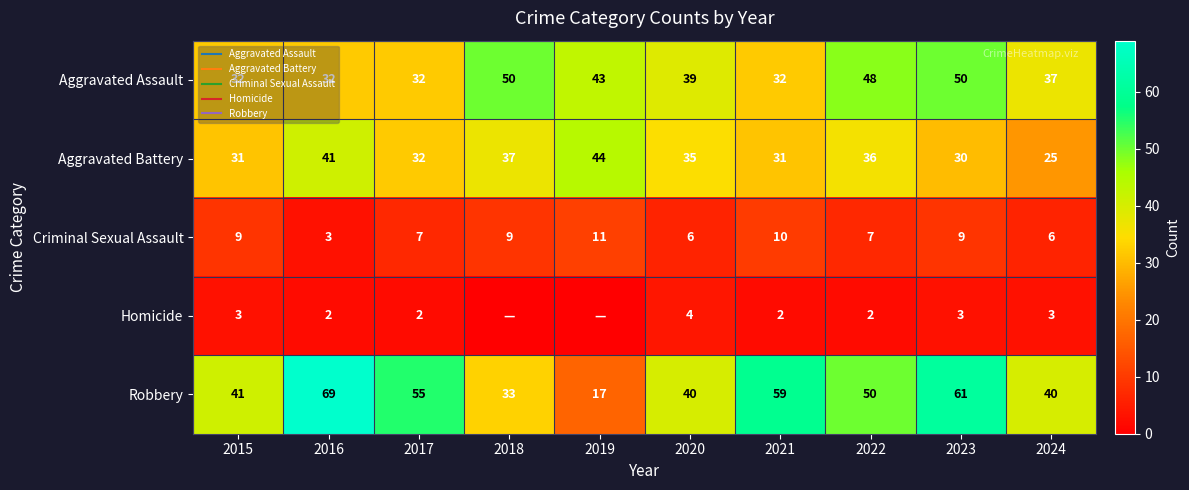

At which category is the sum across all series the highest?

2023